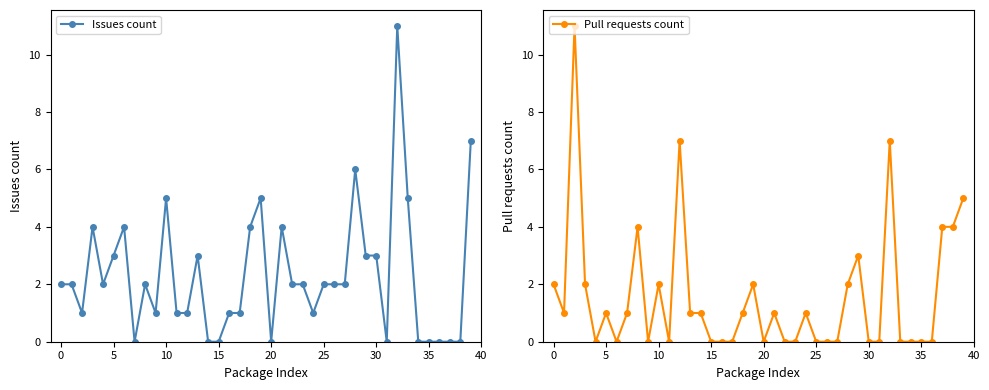

The Issues count series shows -5 at 35. True or false?

False